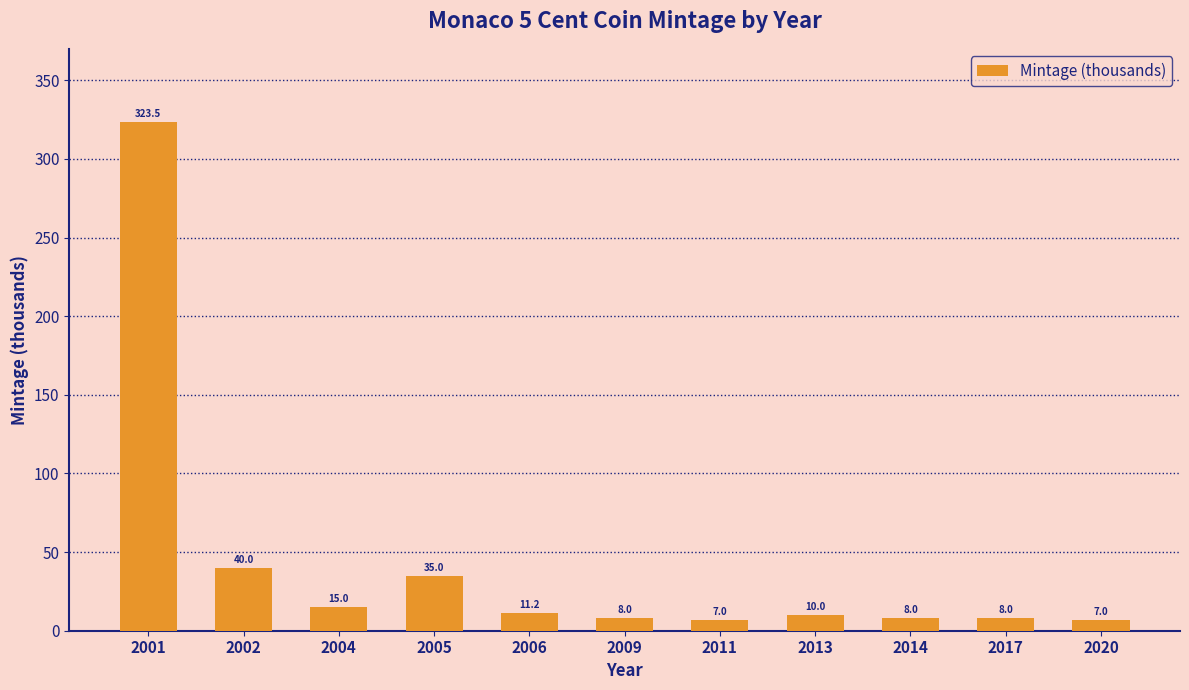

What is the smallest value displayed?

7.0